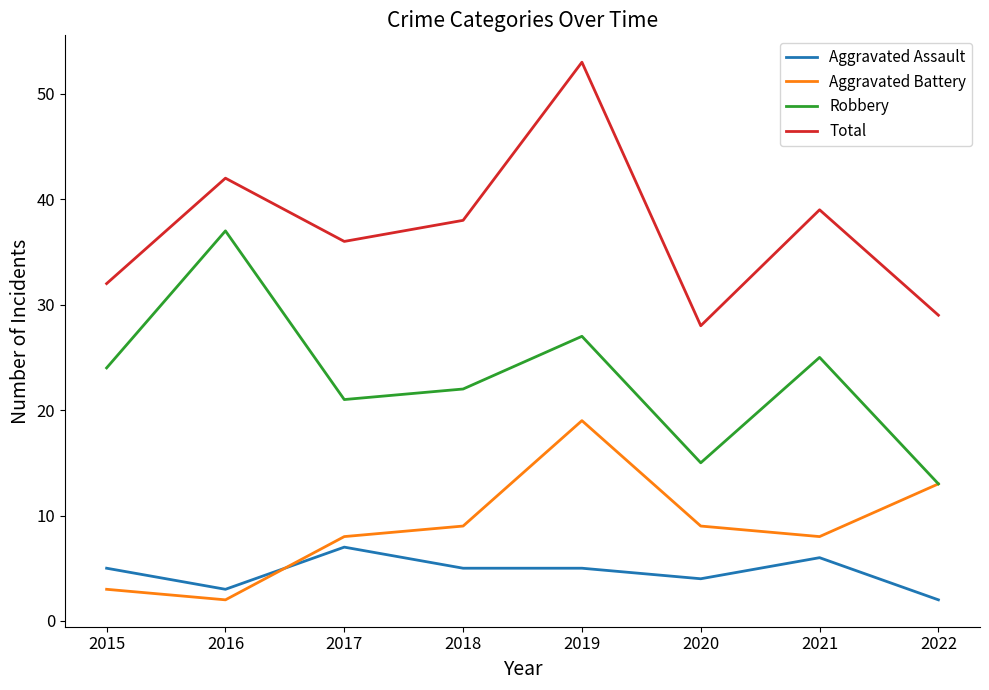

List the series in order of their peak value, lowest first.

Aggravated Assault, Aggravated Battery, Robbery, Total